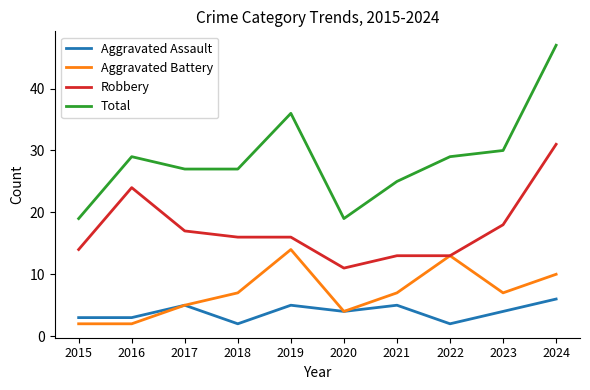

Rank the series by their maximum value, from highest to lowest.

Total, Robbery, Aggravated Battery, Aggravated Assault